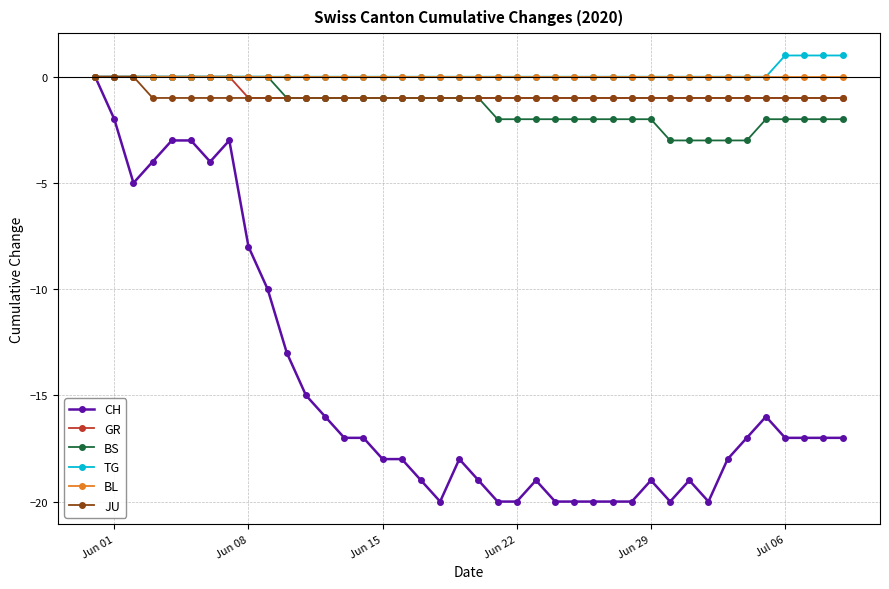

What is the value of the BS point at the 39th from the left?

-2